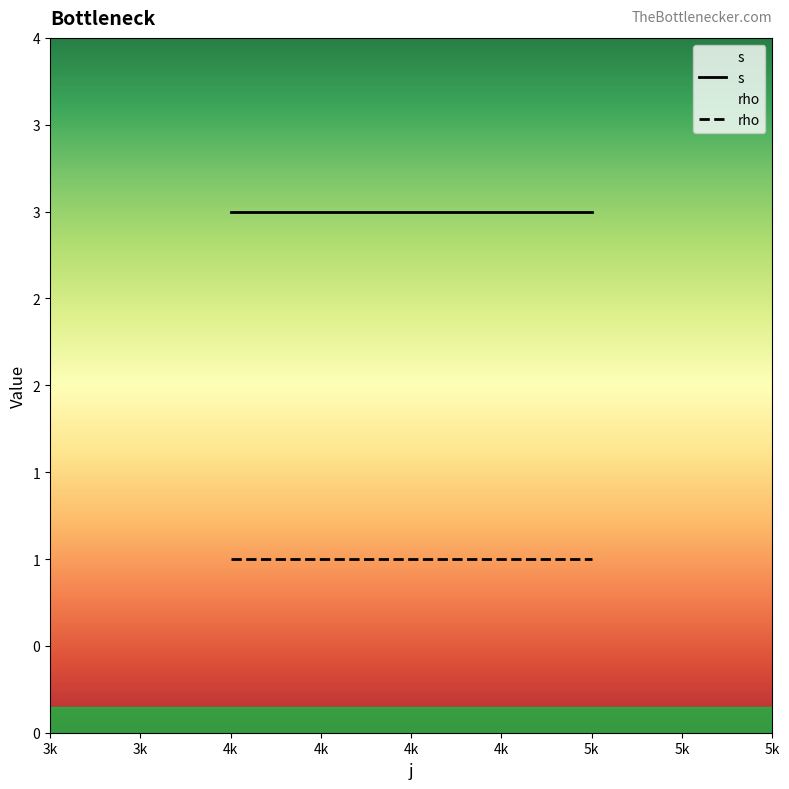

Is the value of s at 4k greater than the value of rho at 4k?

Yes